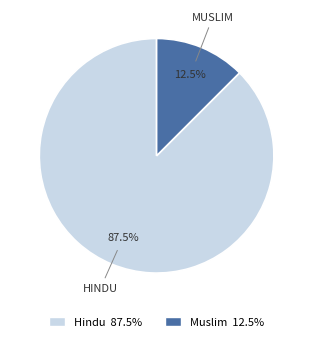

What percentage do Hindu and Muslim together represent?

100.0%